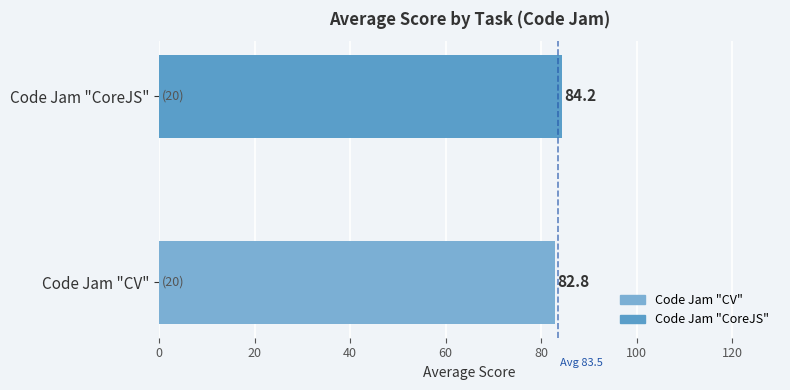

Are the bars grouped side by side (vs. stacked)?

No